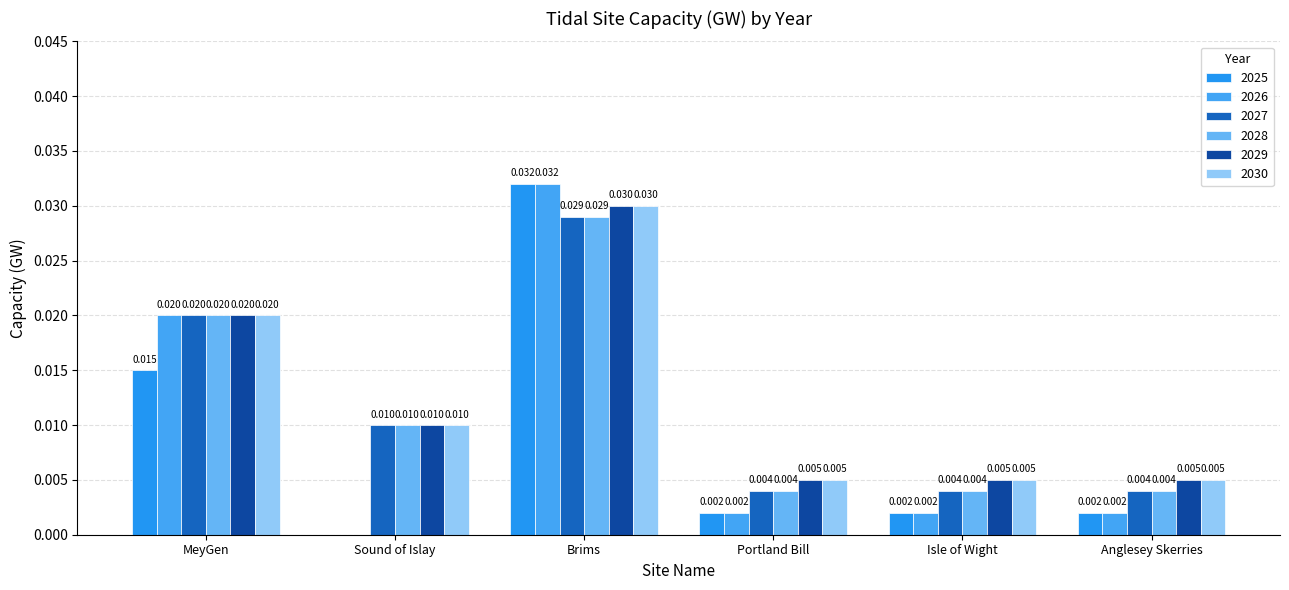

What is the label of the 5th bar from the right?

Sound of Islay